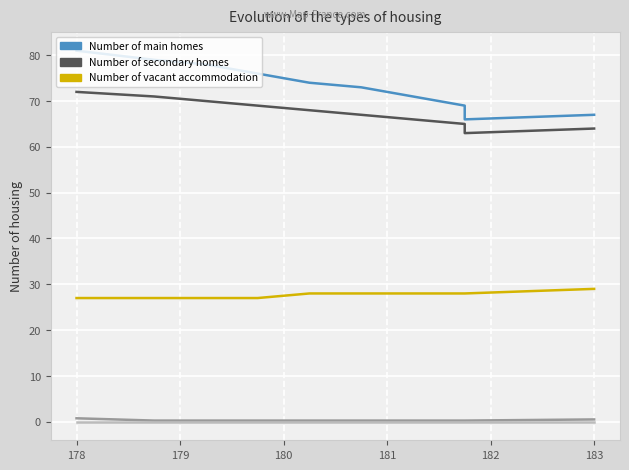

True or false: Number of vacant accommodation and col_4 intersect in this chart.

False